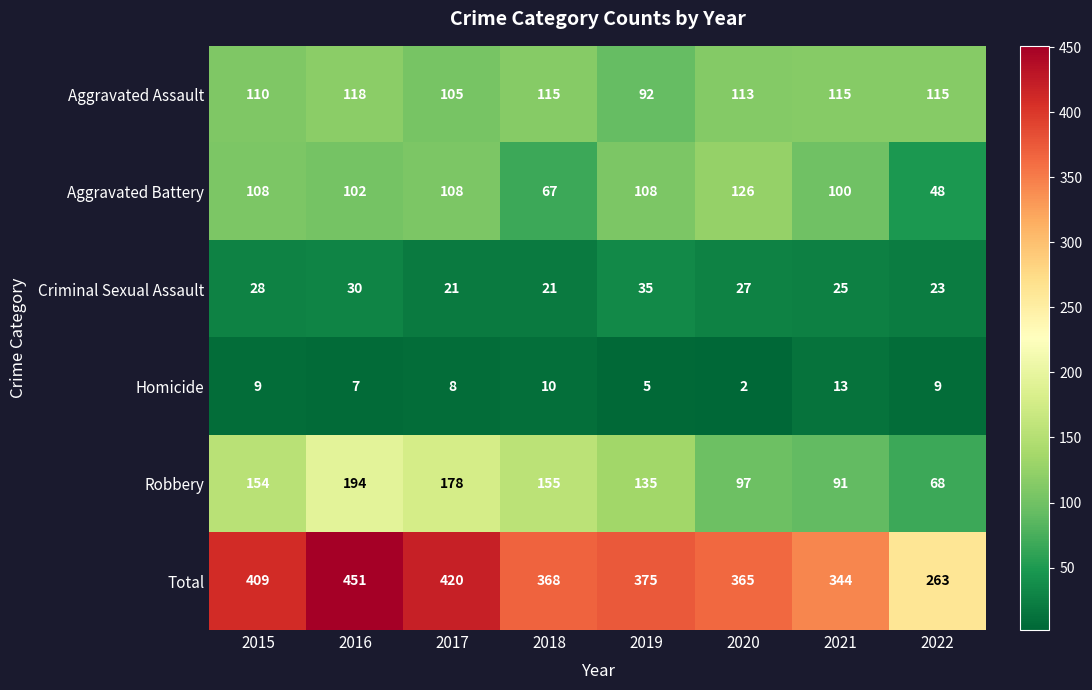

At which category is the sum across all series the highest?

2016